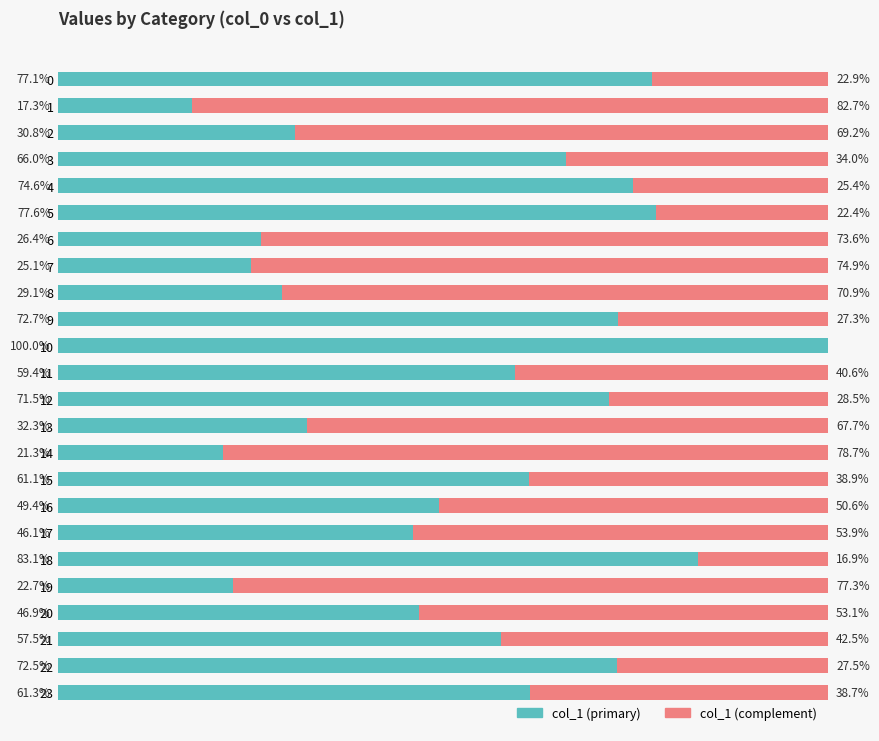

What is the highest value of the col_1 (primary) series?

100.0